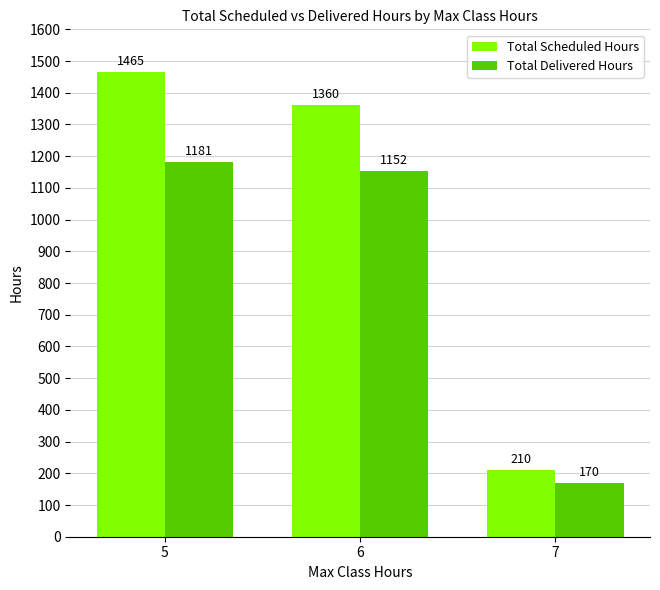

Is it true that Total Scheduled Hours equals 126 at 7?

False